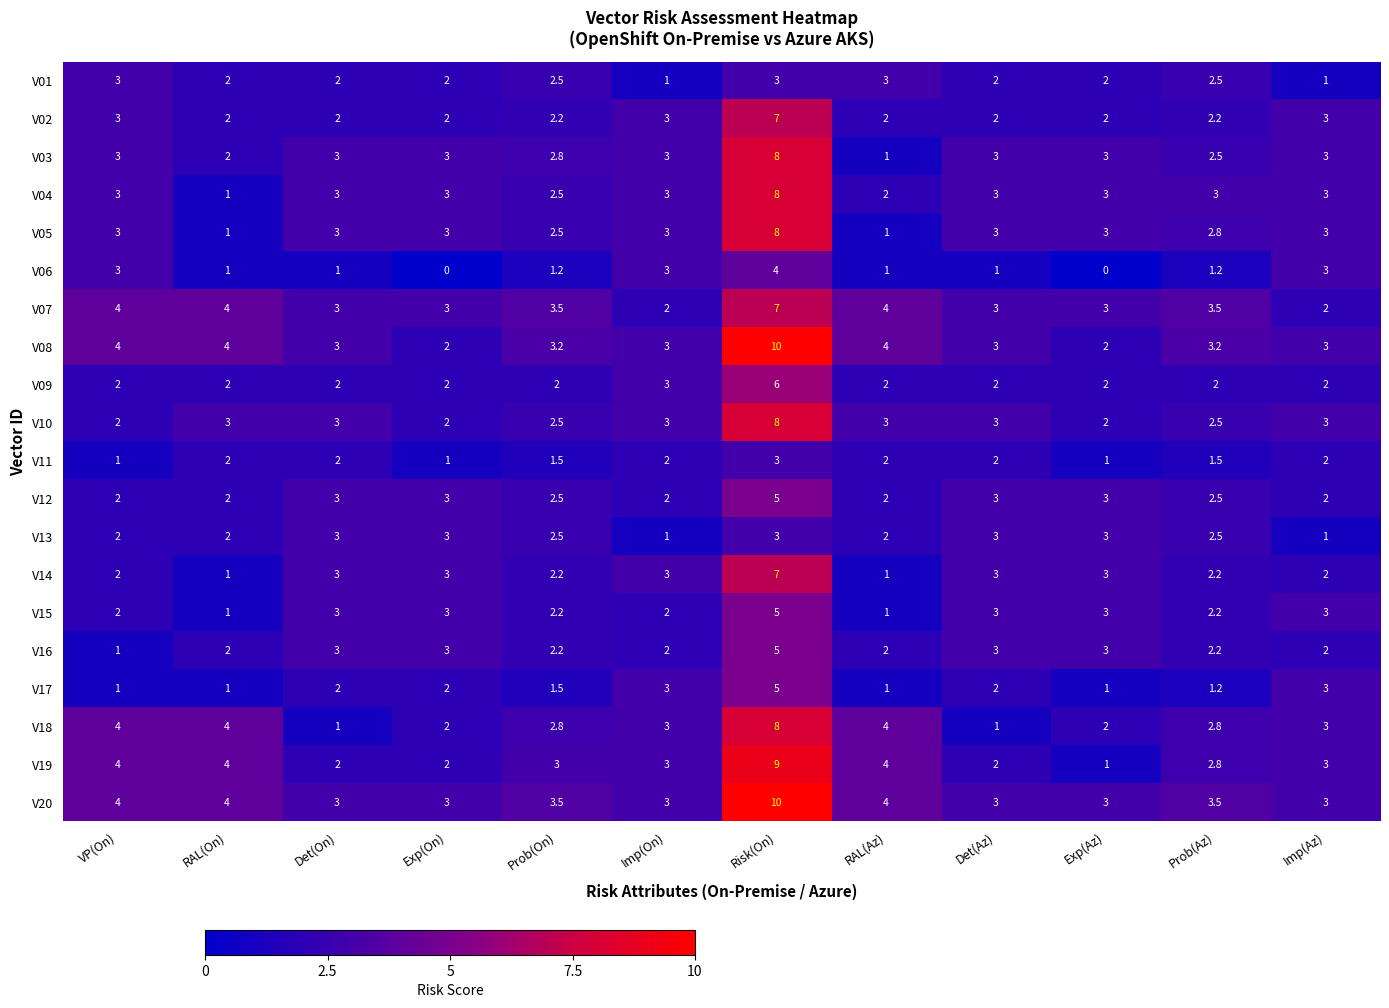

What is the highest value of the V02 series?

7.0